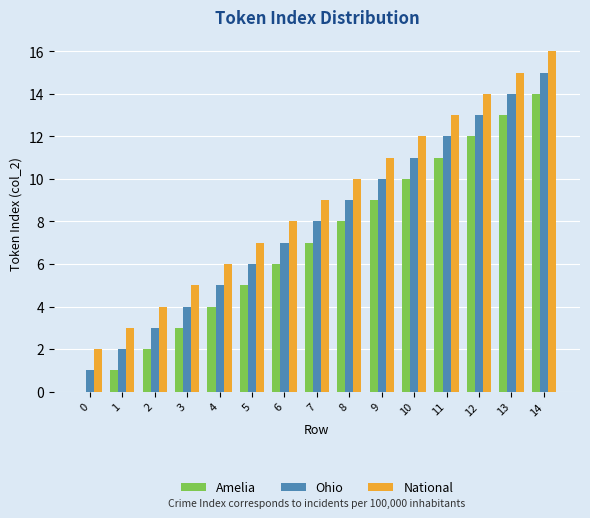

The value of National at 1 is 3. True or false?

True